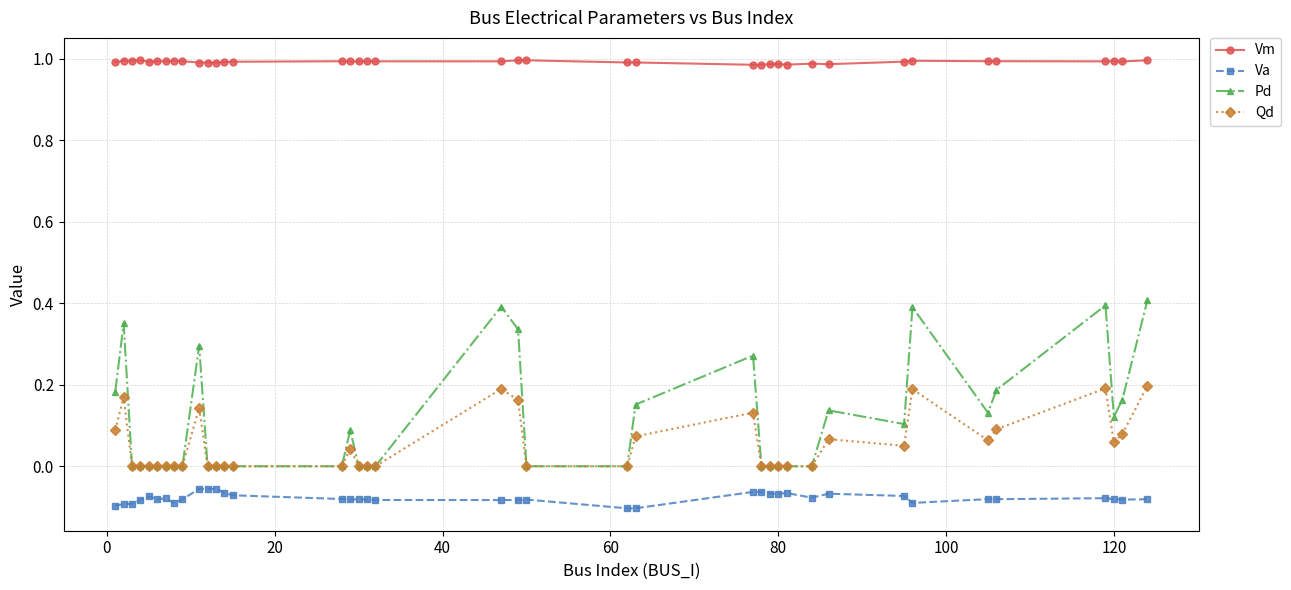

Which series has the widest spread of values?

Pd